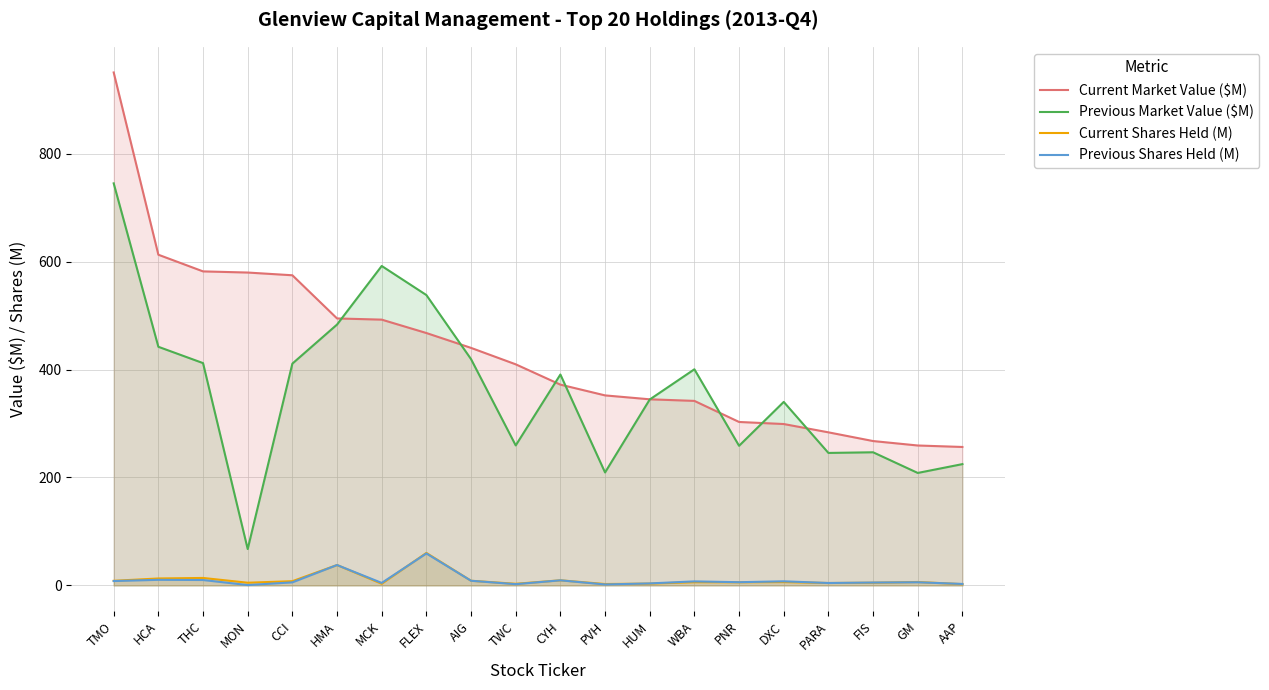

Reading left to right, list all the values displayed in this chart.

Current Market Value ($M): TMO=950.4	HCA=612.7	THC=581.8	MON=579.7	CCI=574.6	HMA=494.6	MCK=492.4	FLEX=467.6	AIG=440.1	TWC=409.6	CYH=372.0	PVH=352.0	HUM=344.8	WBA=341.9	PNR=302.8	DXC=299.0	PARA=283.6	FIS=267.5	GM=259.2	AAP=256.5
Previous Market Value ($M): TMO=744.9	HCA=442.1	THC=411.9	MON=67.4	CCI=410.9	HMA=483.3	MCK=591.8	FLEX=538.0	AIG=419.2	TWC=259.4	CYH=390.7	PVH=209.3	HUM=344.4	WBA=400.4	PNR=258.7	DXC=340.0	PARA=245.4	FIS=246.7	GM=208.4	AAP=224.7
Current Shares Held (M): TMO=8.5	HCA=12.8	THC=13.8	MON=5.0	CCI=7.8	HMA=37.8	MCK=3.1	FLEX=60.2	AIG=8.6	TWC=3.0	CYH=9.5	PVH=2.6	HUM=3.3	WBA=6.0	PNR=5.8	DXC=6.2	PARA=4.4	FIS=5.0	GM=6.3	AAP=2.3
Previous Shares Held (M): TMO=8.1	HCA=10.3	THC=10.0	MON=0.6	CCI=5.6	HMA=37.8	MCK=4.6	FLEX=59.2	AIG=8.6	TWC=2.3	CYH=9.4	PVH=1.8	HUM=3.7	WBA=7.4	PNR=5.9	DXC=7.6	PARA=4.4	FIS=5.3	GM=5.8	AAP=2.7